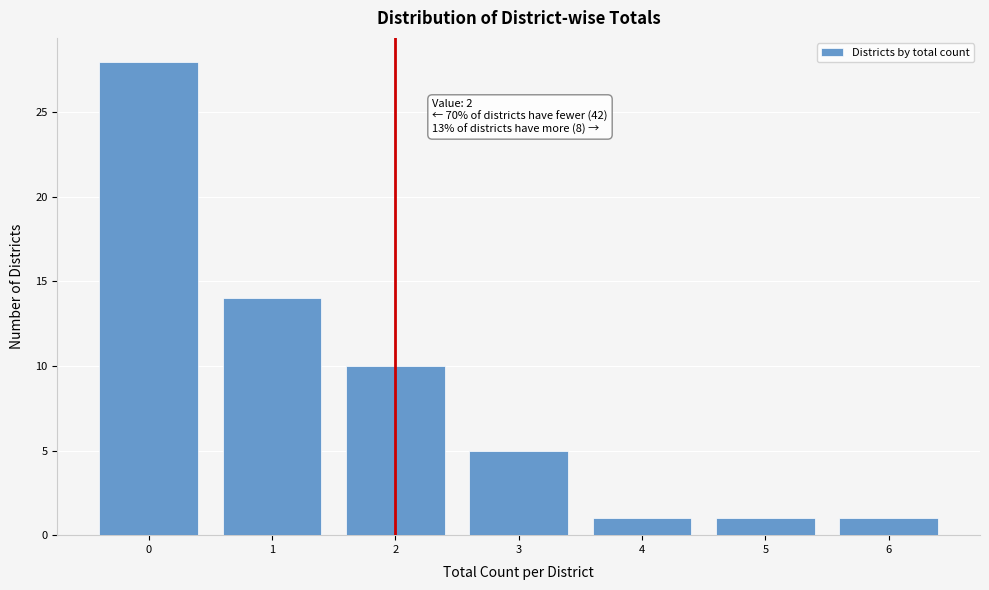

Which range on the x-axis has the tallest bar?

-0.5 to 0.5